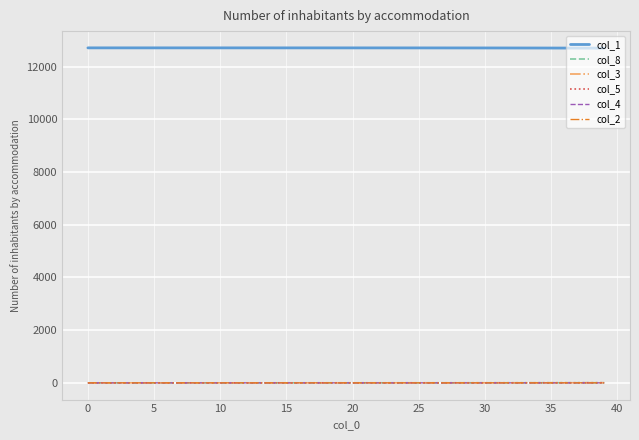

True or false: col_4 and col_1 intersect in this chart.

False